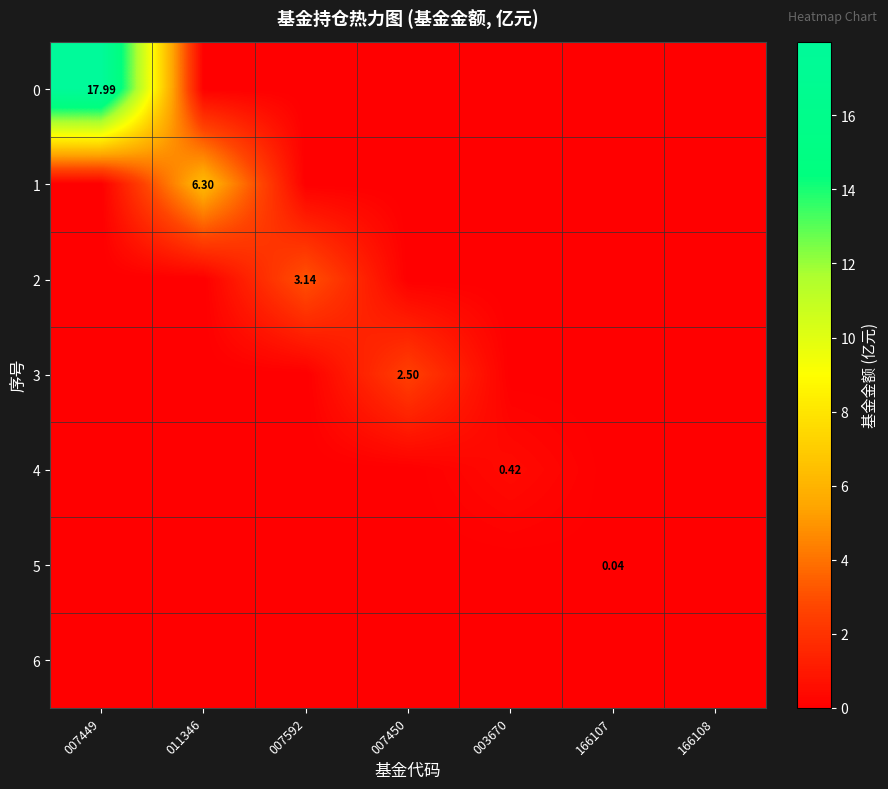

Rank the series by their maximum value, from highest to lowest.

0, 1, 2, 3, 4, 5, 6